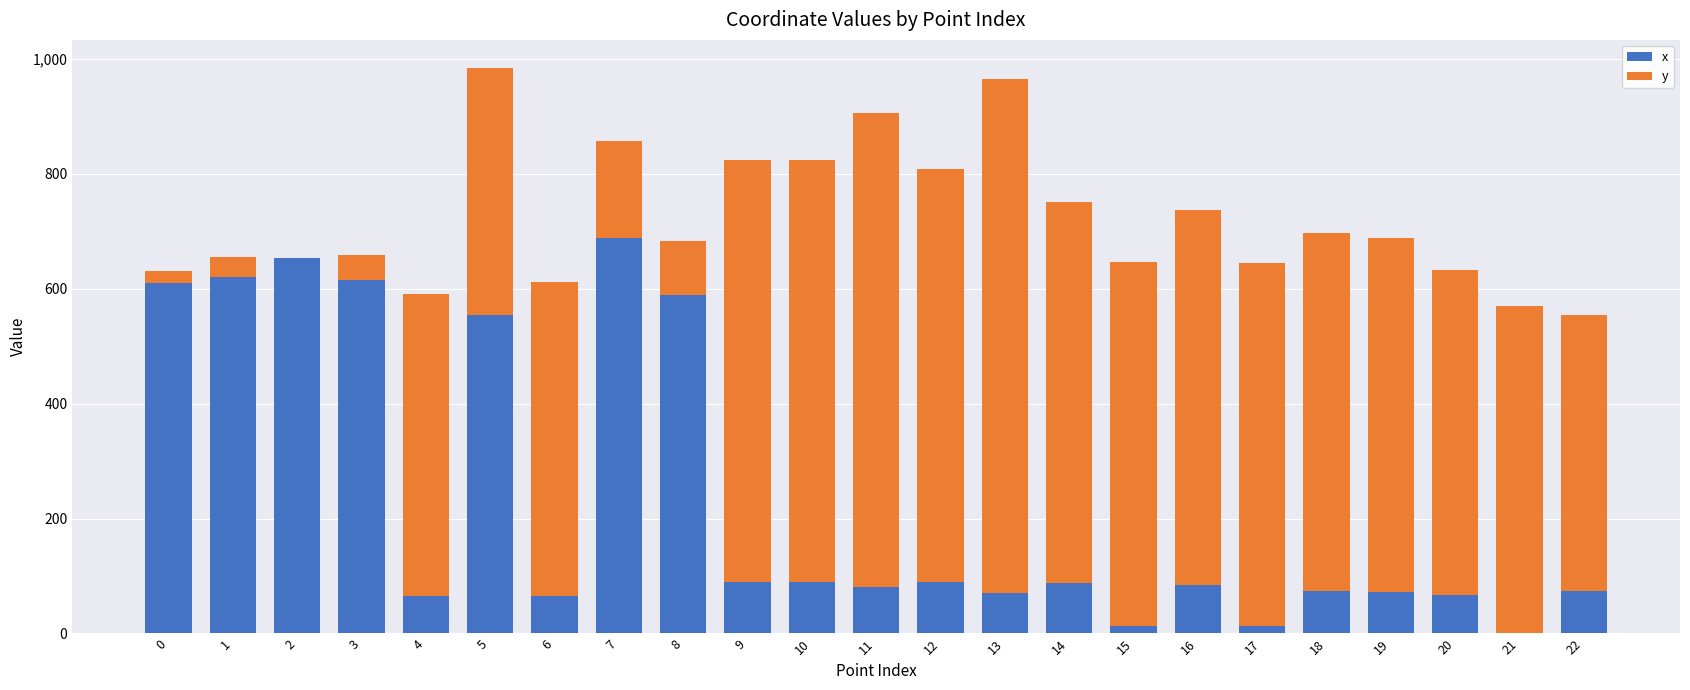

What is the maximum value for x?

687.6